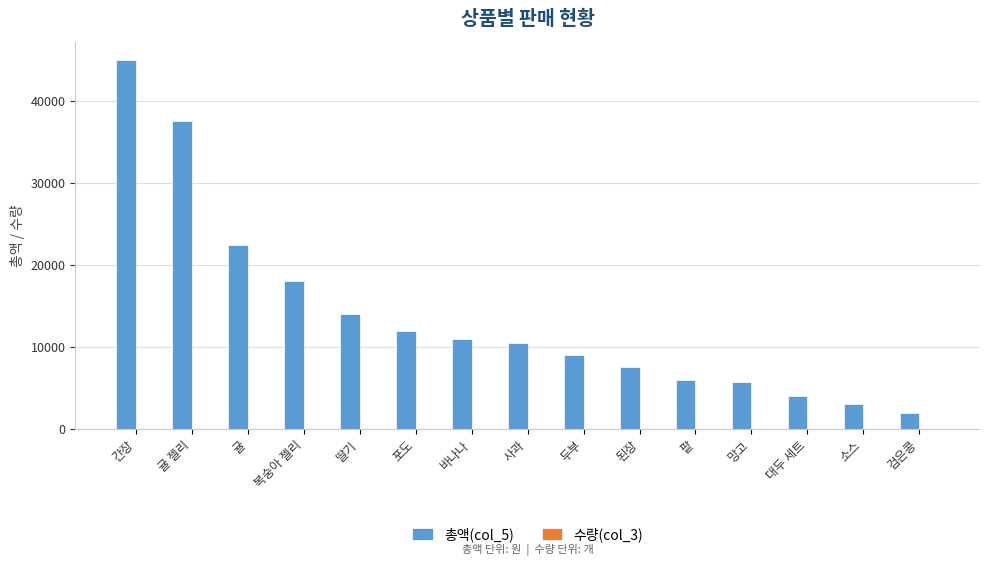

What is the average value of the 총액(col_5) series?

13860